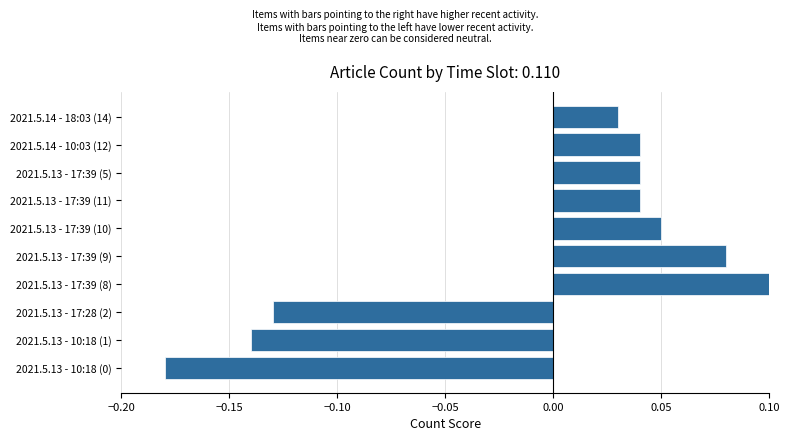

Count the values in the range 0 to 1.

7